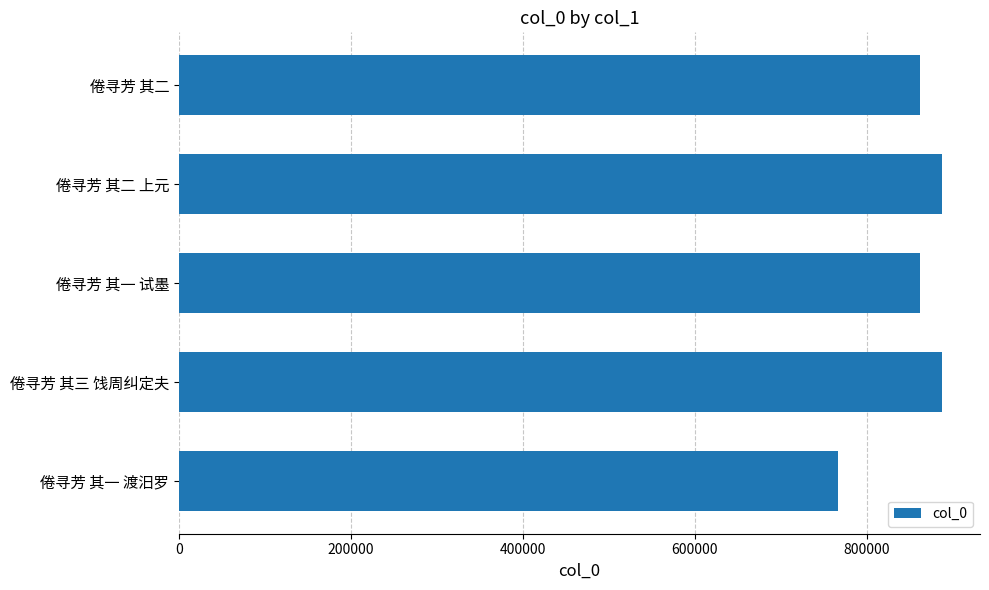

Is it true that the value at 倦寻芳 其三 饯周纠定夫 is 266516?

False